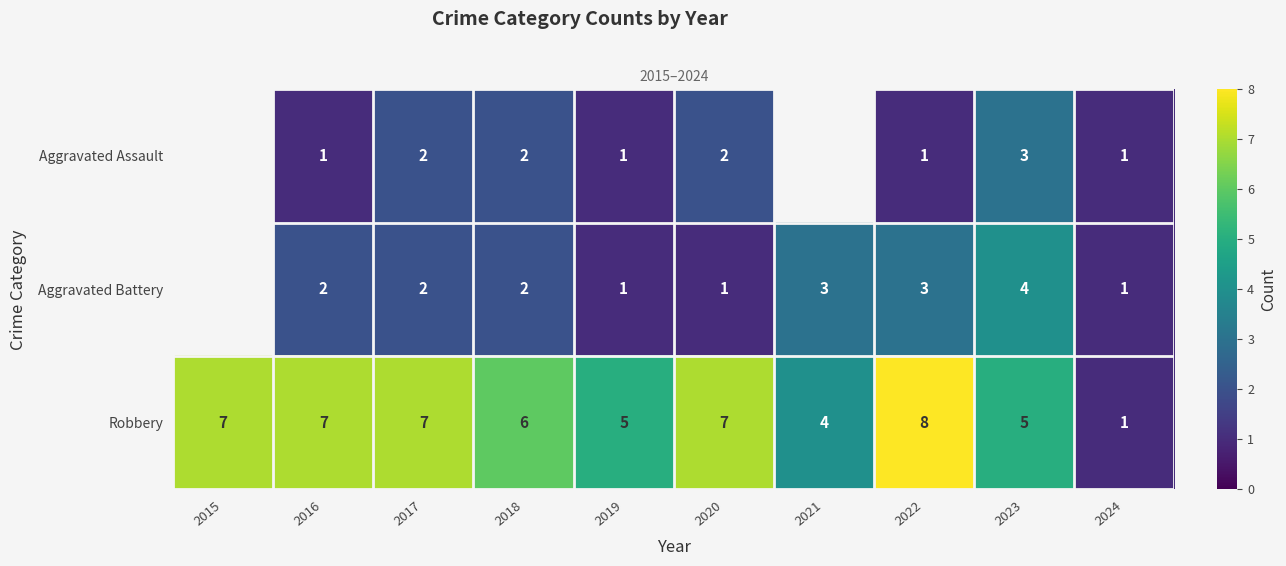

Which series changed the most between 2016 and 2019?

Robbery